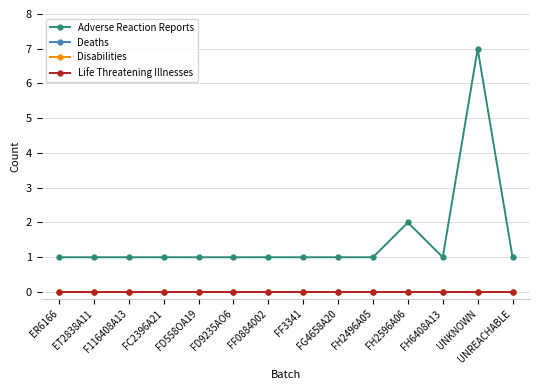

True or false: Disabilities has a value of 0 at FC2396A21.

True